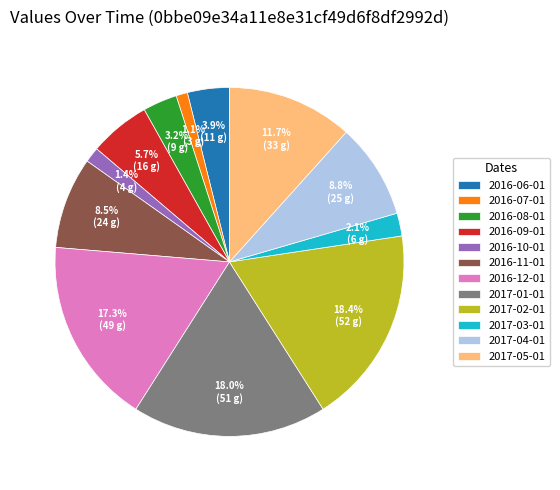

Between 2016-07-01 and 2017-02-01, which is larger?

2017-02-01